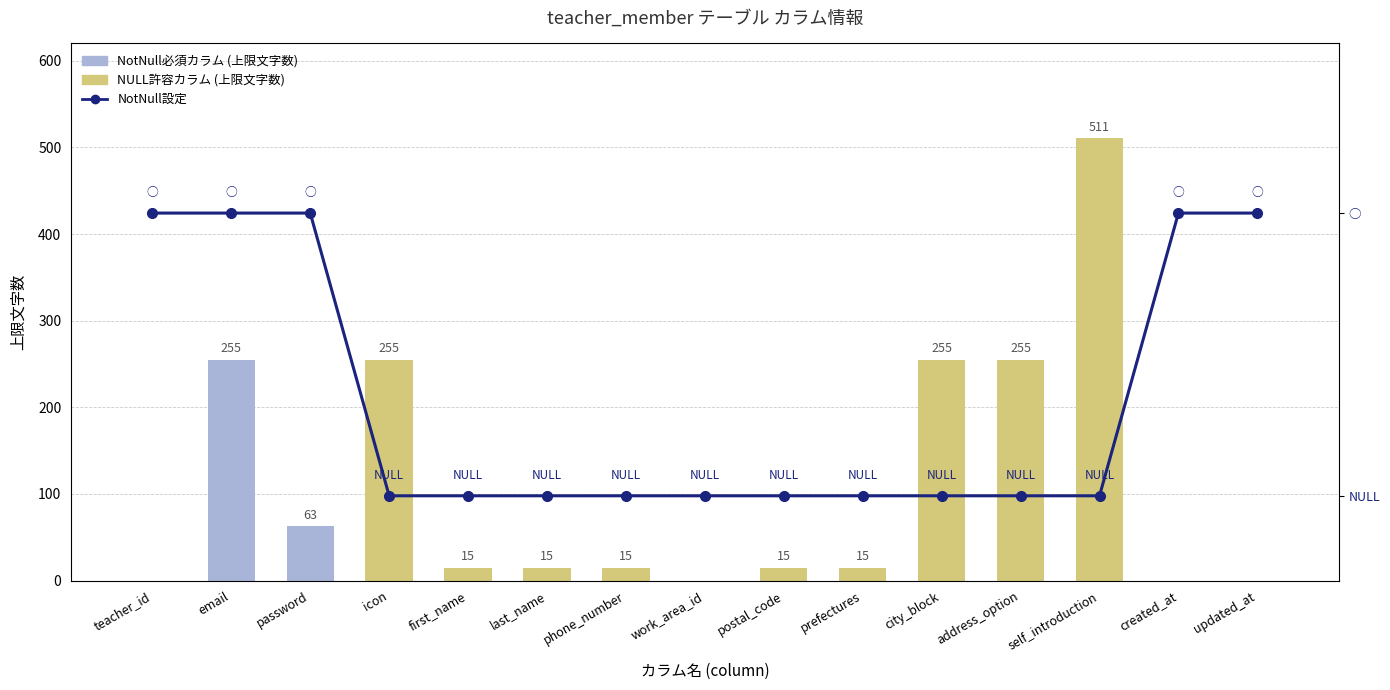

Which category has the highest value across all series?

teacher_id